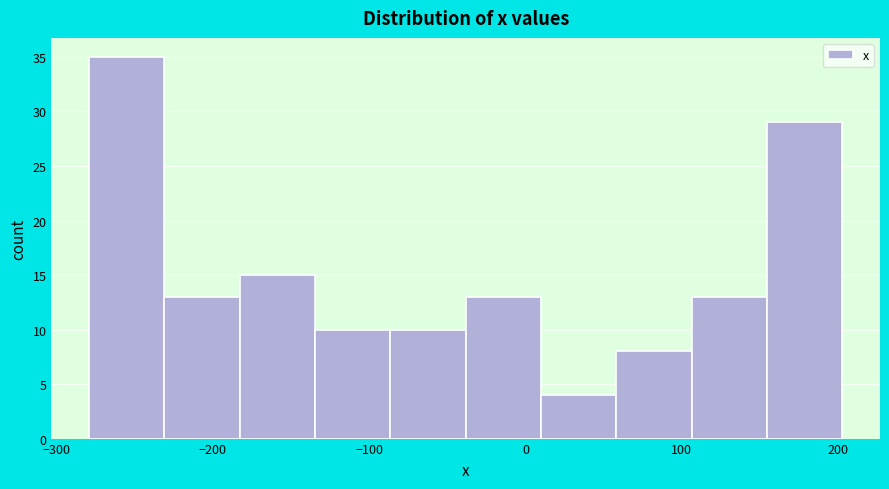

Reading left to right, list every bar in this chart as the range it spans on the x-axis followed by its height. Neither the bar edges nor the heights are printed on the chart, so give them approximately, as read against the axes.

-280 to -230: 35
-230 to -180: 13
-180 to -130: 15
-130 to -90: 10
-90 to -40: 10
-40 to 10: 13
10 to 60: 4
60 to 110: 8
110 to 150: 13
150 to 200: 29